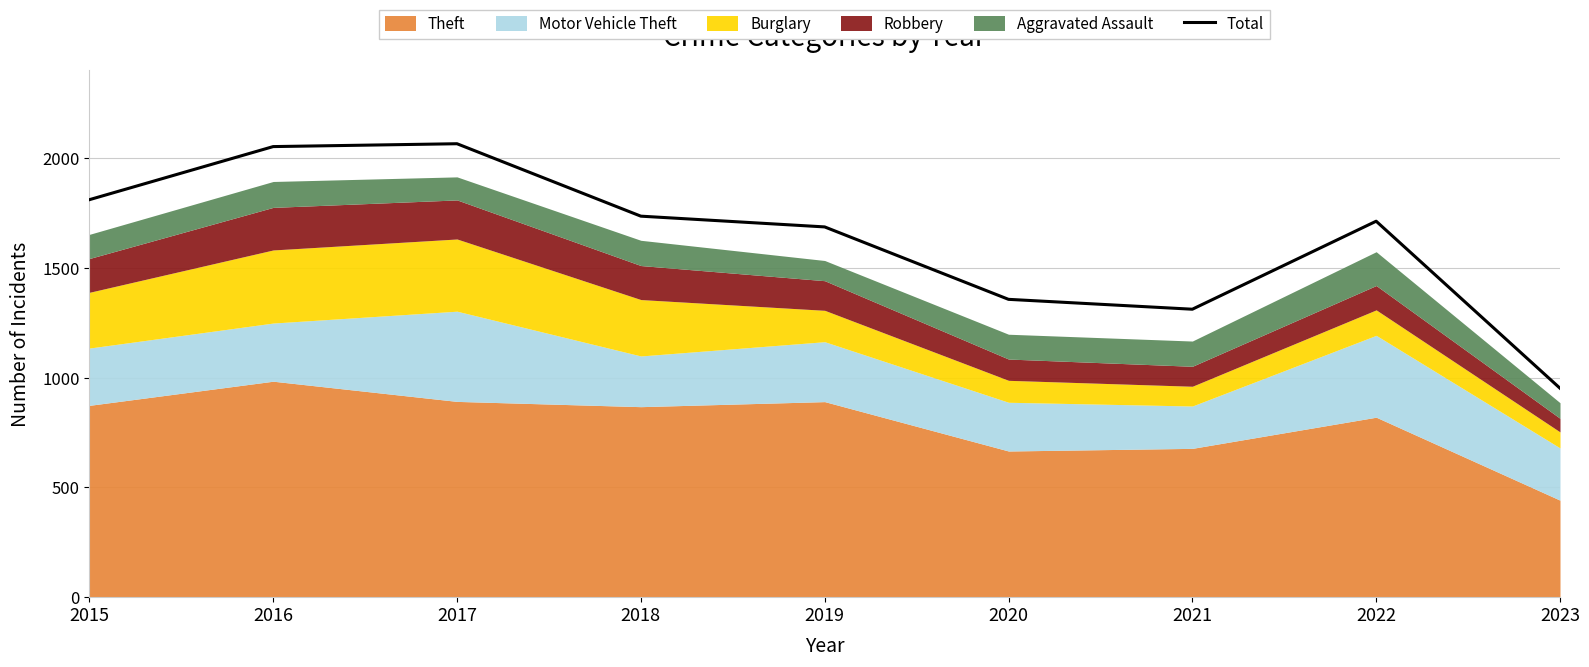

What is the value of the 6th point from the left?

1357